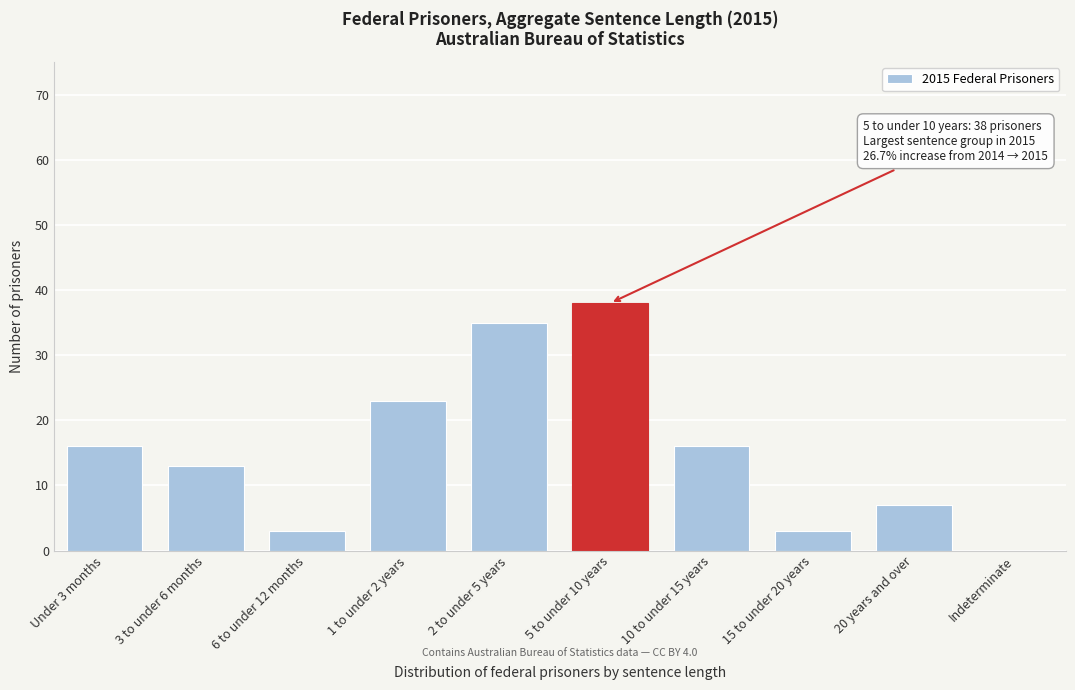

Reading left to right, transcribe all the data shown in this chart.

Under 3 months=16	3 to under 6 months=13	6 to under 12 months=3	1 to under 2 years=23	2 to under 5 years=35	5 to under 10 years=38	10 to under 15 years=16	15 to under 20 years=3	20 years and over=7	Indeterminate=0